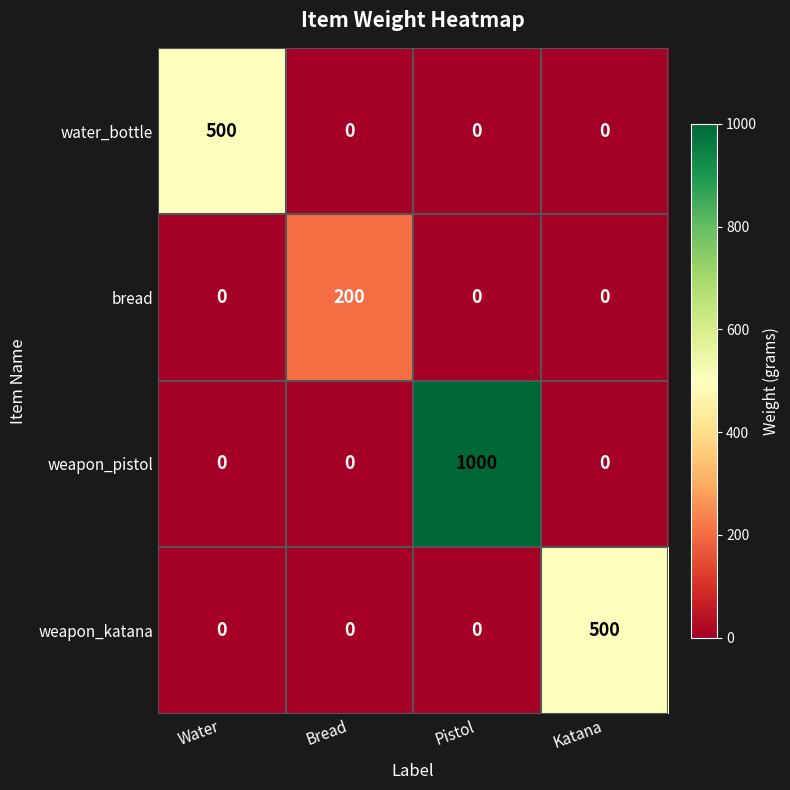

What is the greatest value displayed?

1000